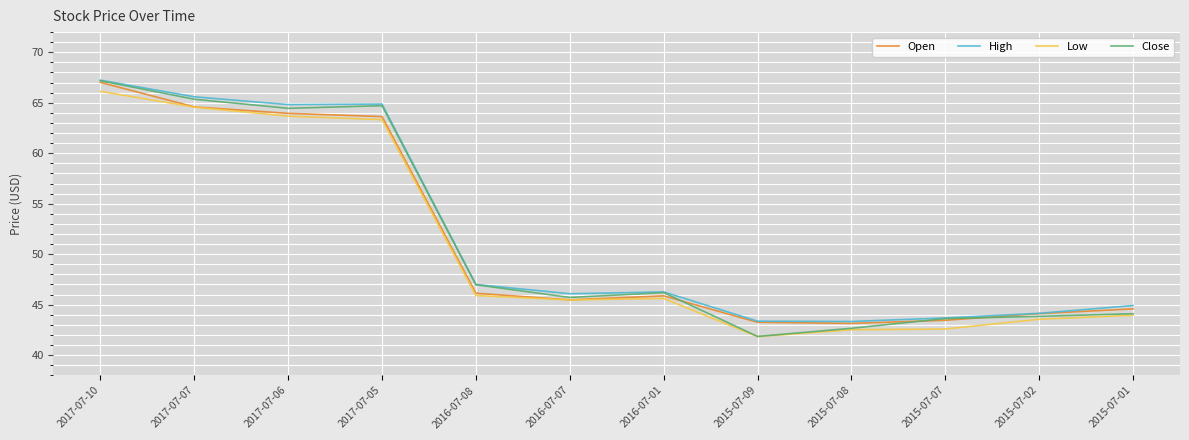

Which series has the largest range (max minus min)?

Close